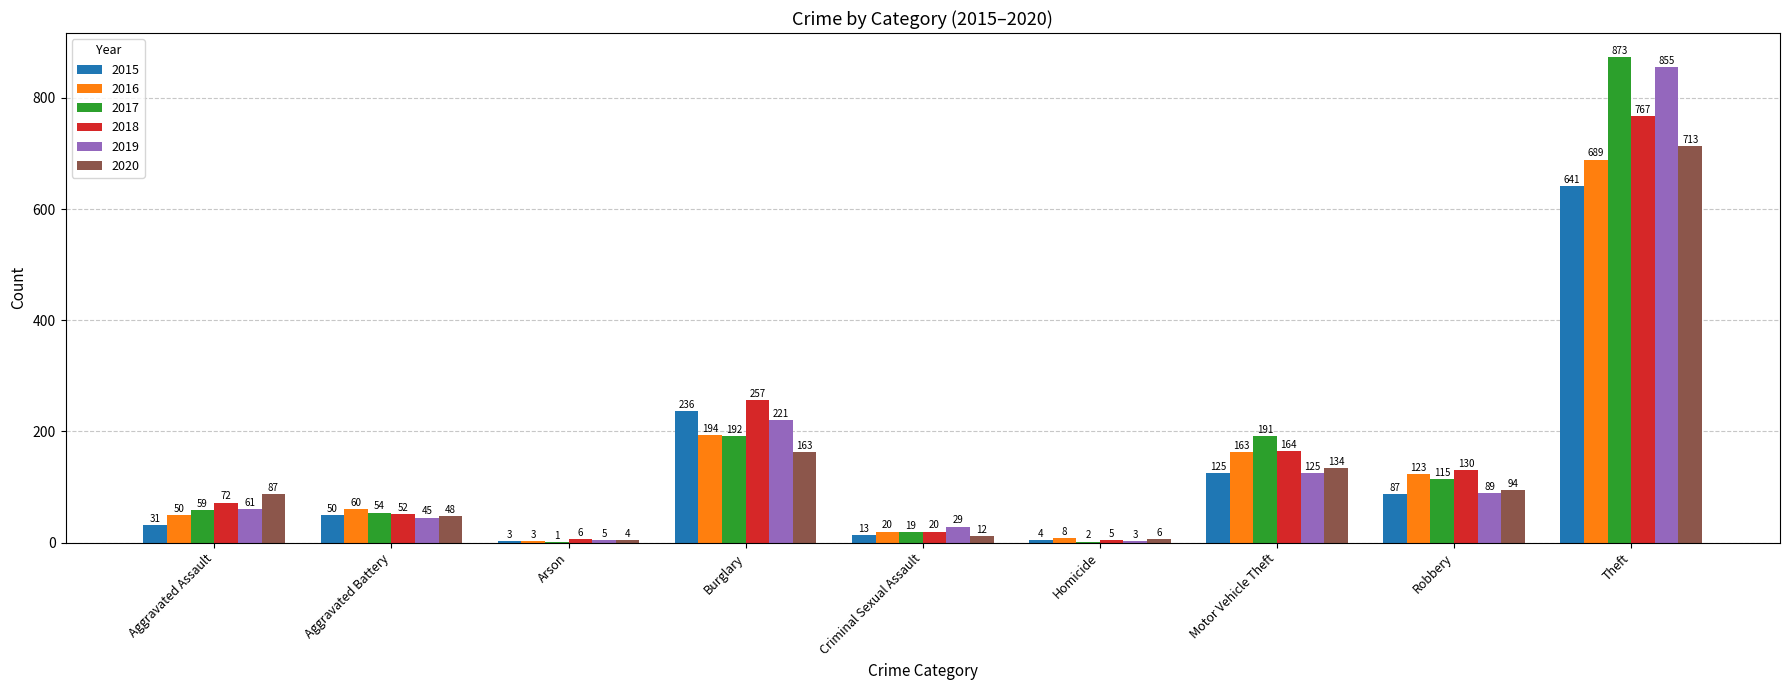

Does the chart contain stacked bars?

No